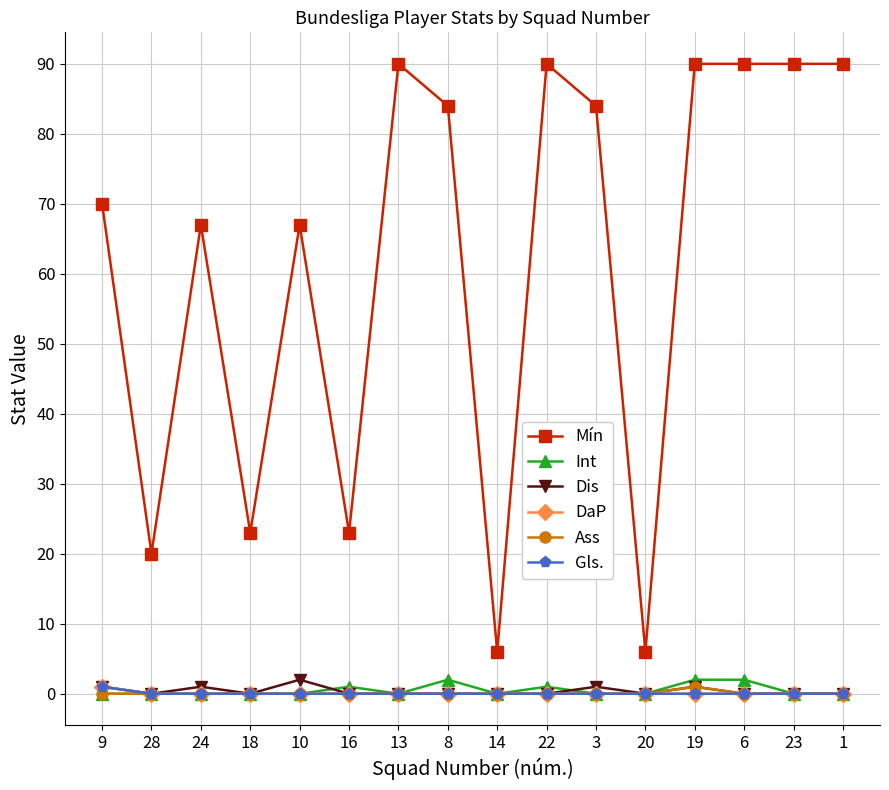

At which category is the sum across all series the highest?

19